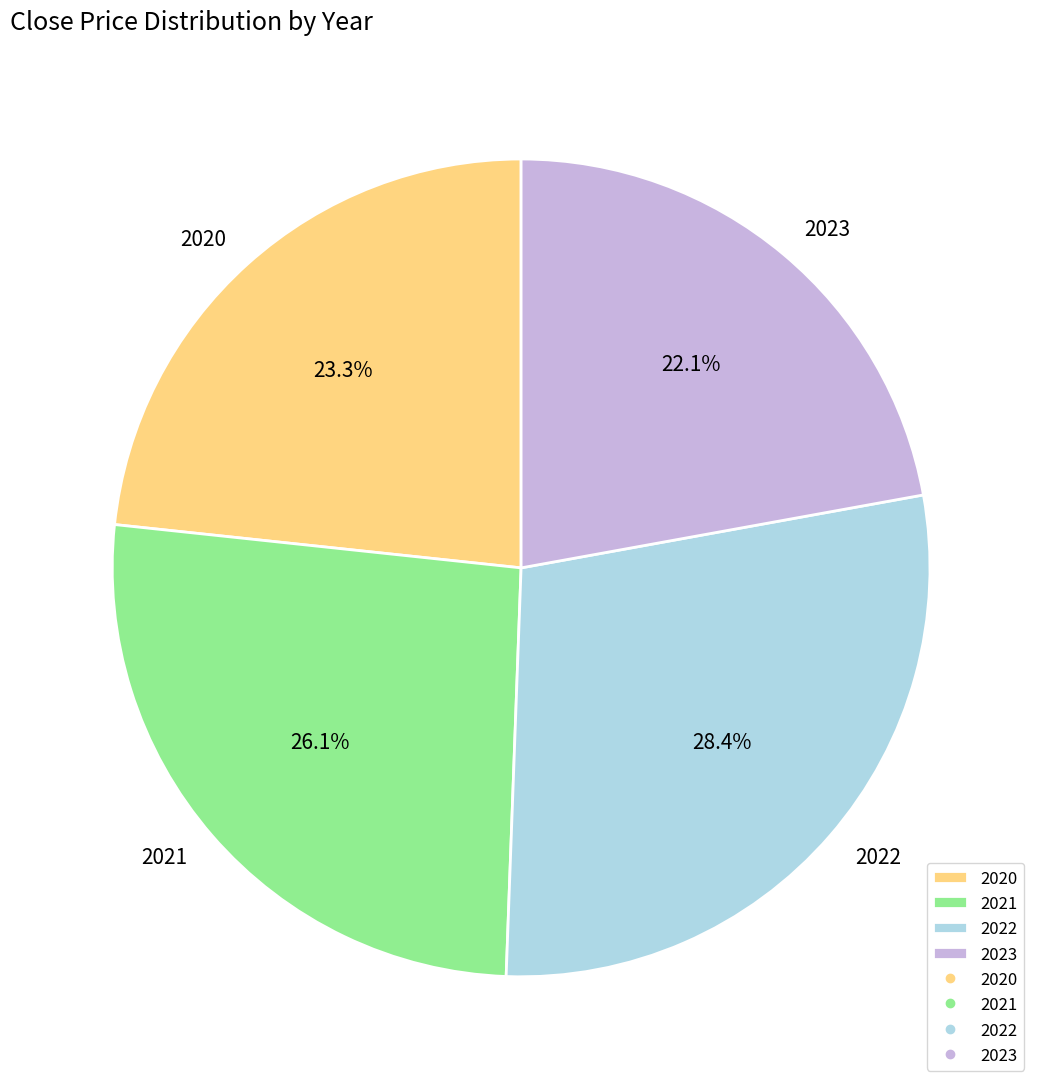

Rank the categories by value from lowest to highest.

2023, 2020, 2021, 2022